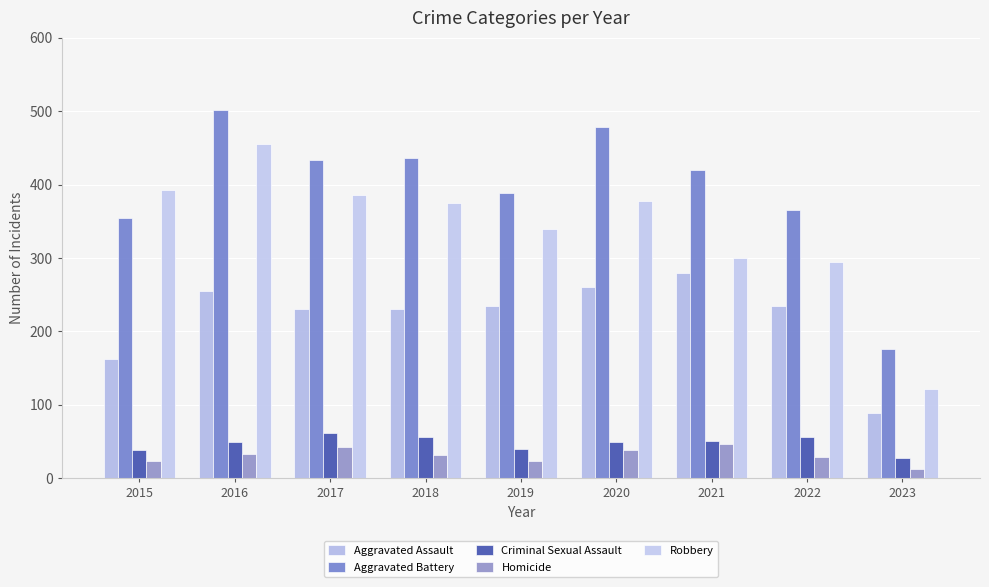

What is the maximum value shown in the chart?

501